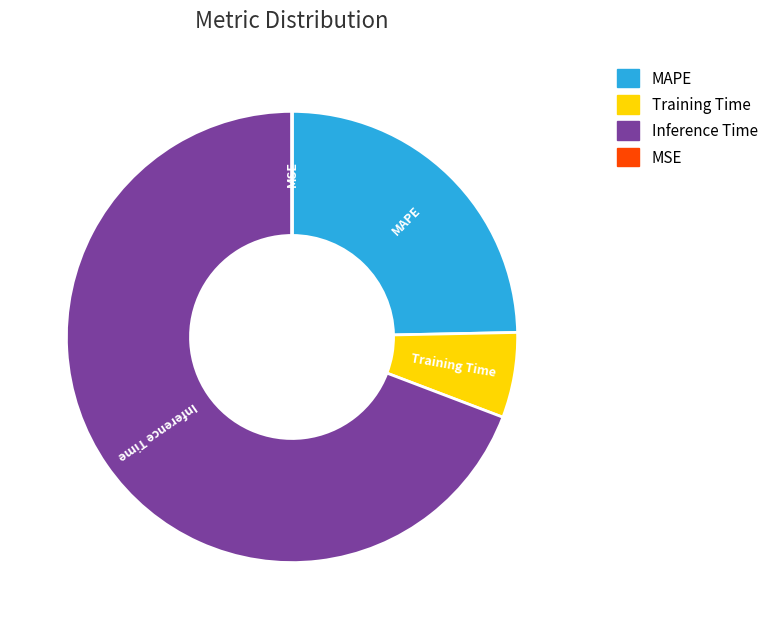

What is the majority slice?

Inference Time